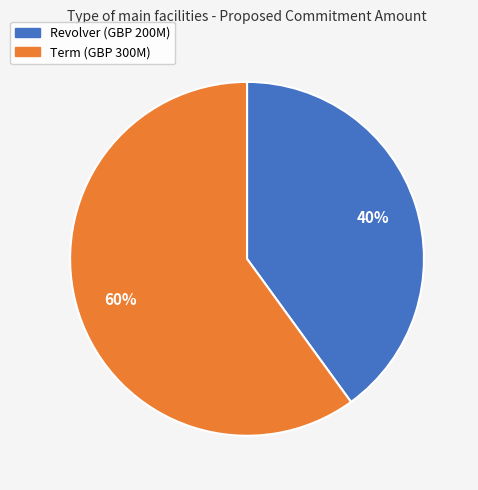

Which category has the smallest portion of the pie?

Revolver (GBP 200M)